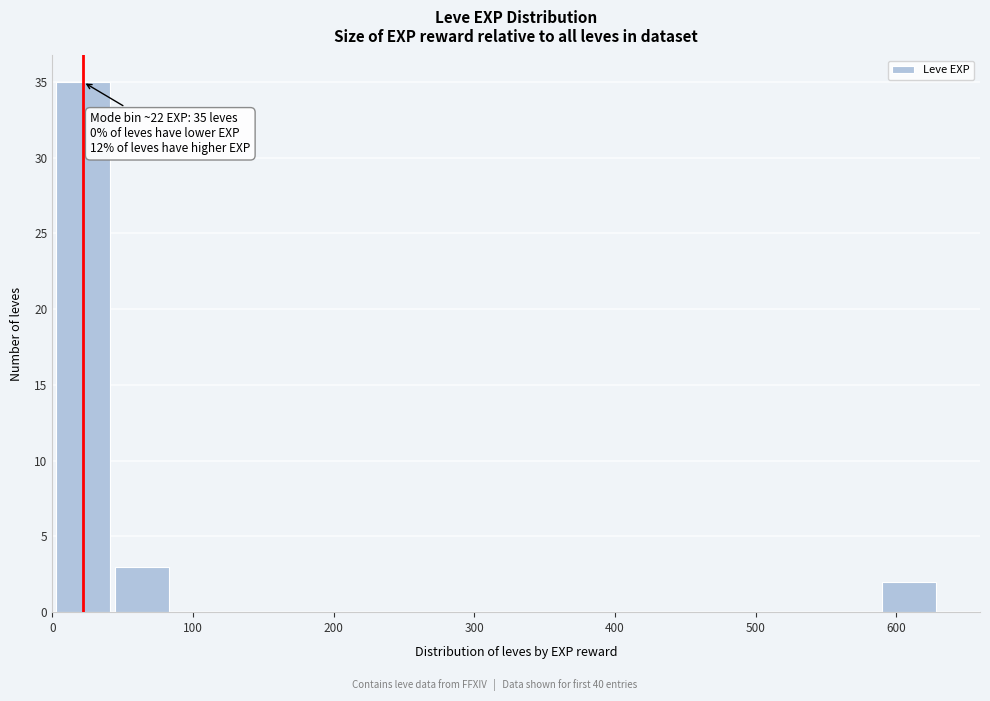

Which range on the x-axis has the tallest bar?

0 to 40